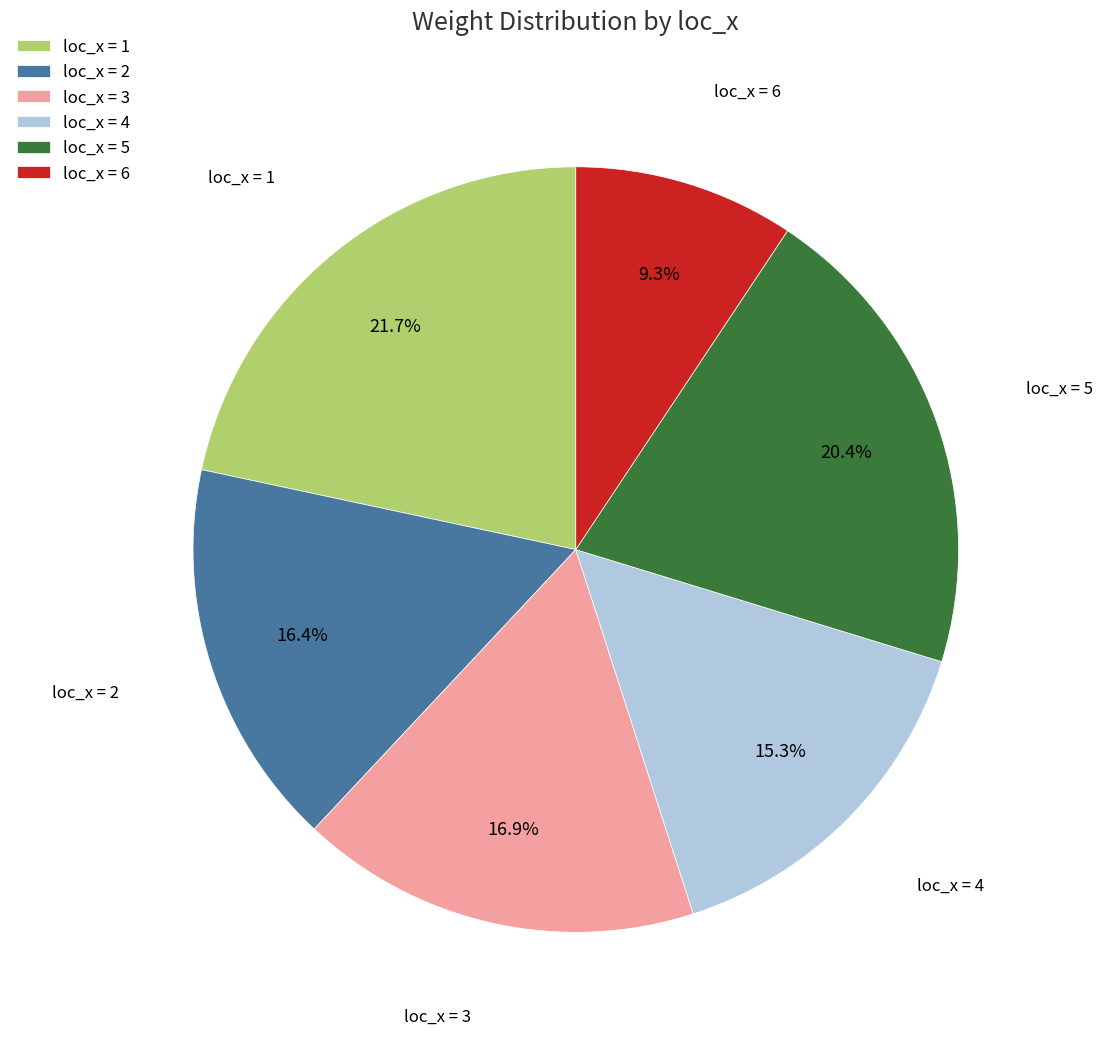

Rank the categories by value from highest to lowest.

loc_x = 1, loc_x = 5, loc_x = 3, loc_x = 2, loc_x = 4, loc_x = 6